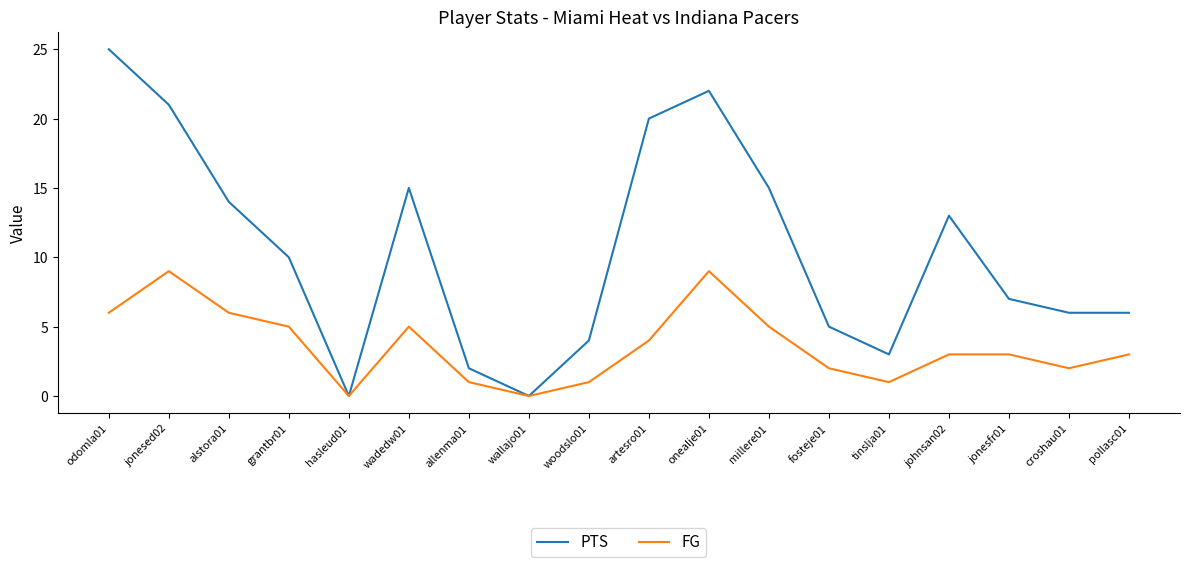

Which series has the widest spread of values?

PTS